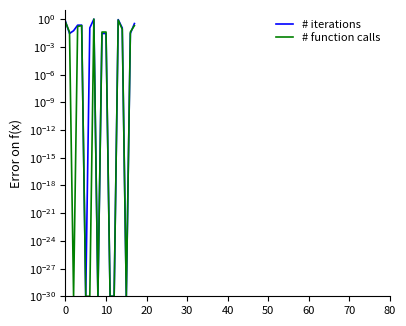

Rank the series at 0 from highest to lowest value.

# iterations, # function calls